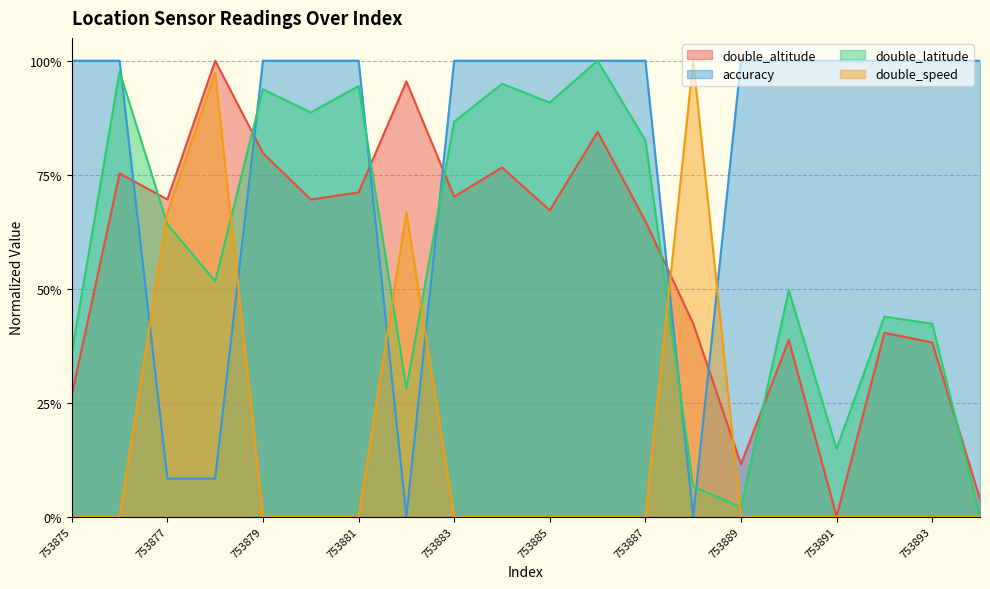

True or false: double_latitude and accuracy intersect in this chart.

True